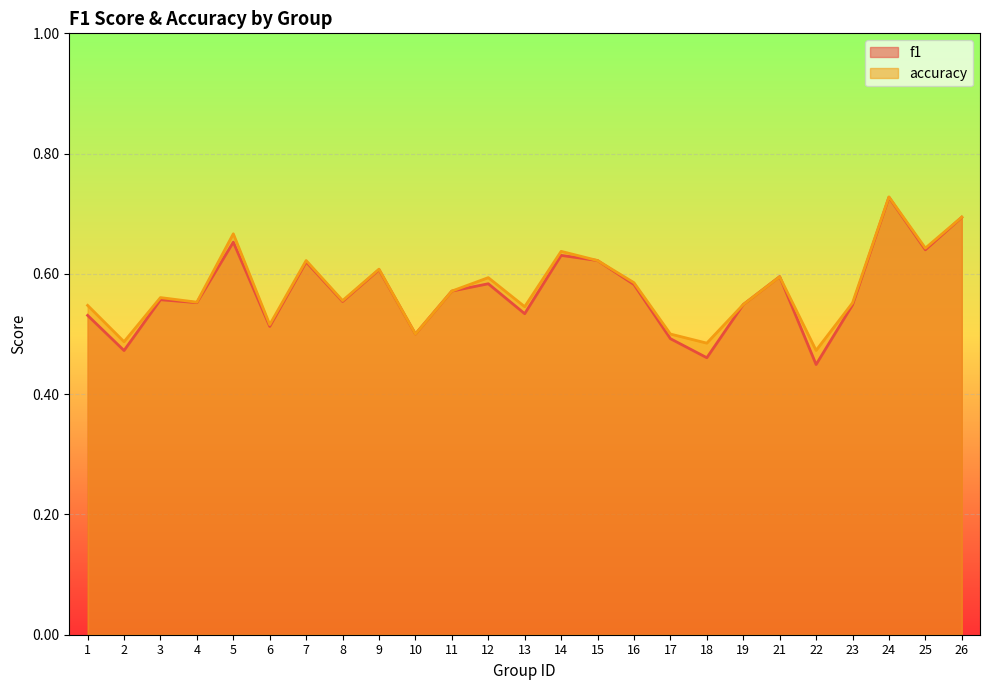

What is the value of the accuracy point at the 11th from the left?

0.6